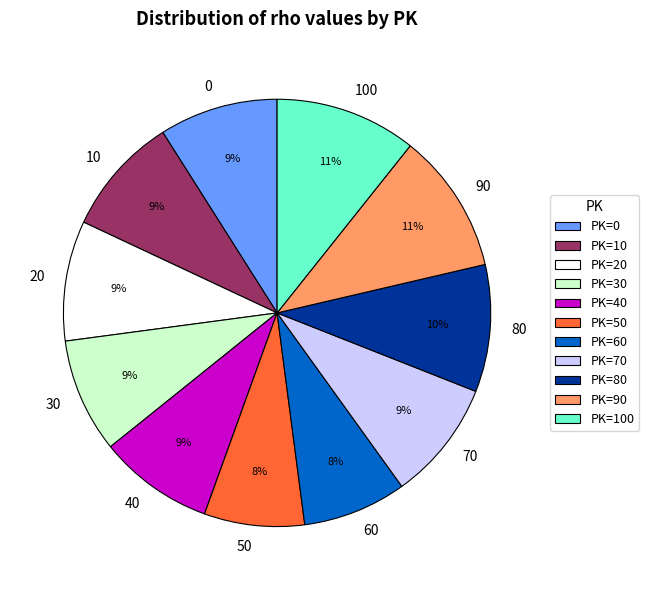

Approximately how many times larger is the value at 20 compared to 70?

1.0